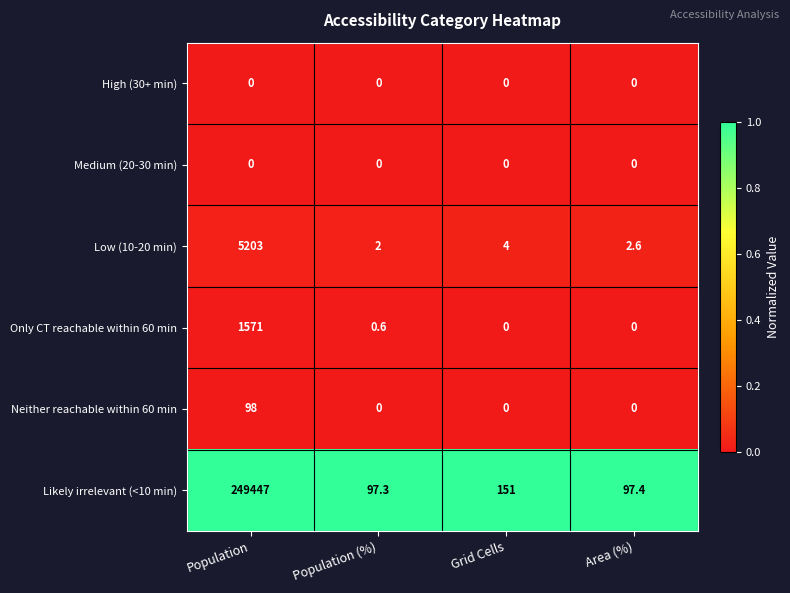

Count the number of data series in this chart.

6